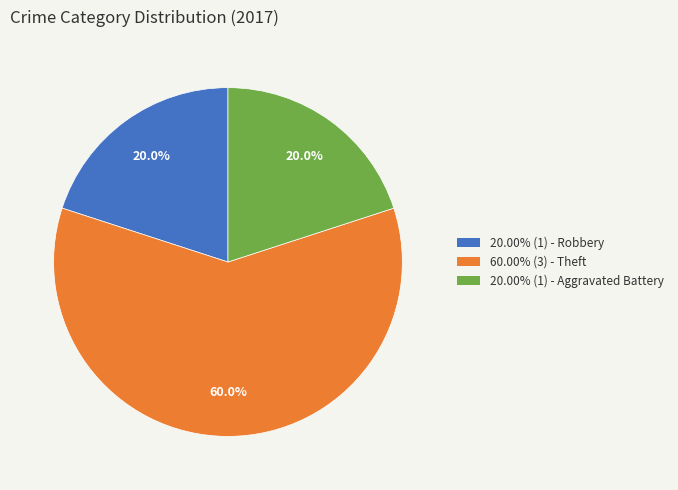

Is there a majority slice in this chart?

Yes